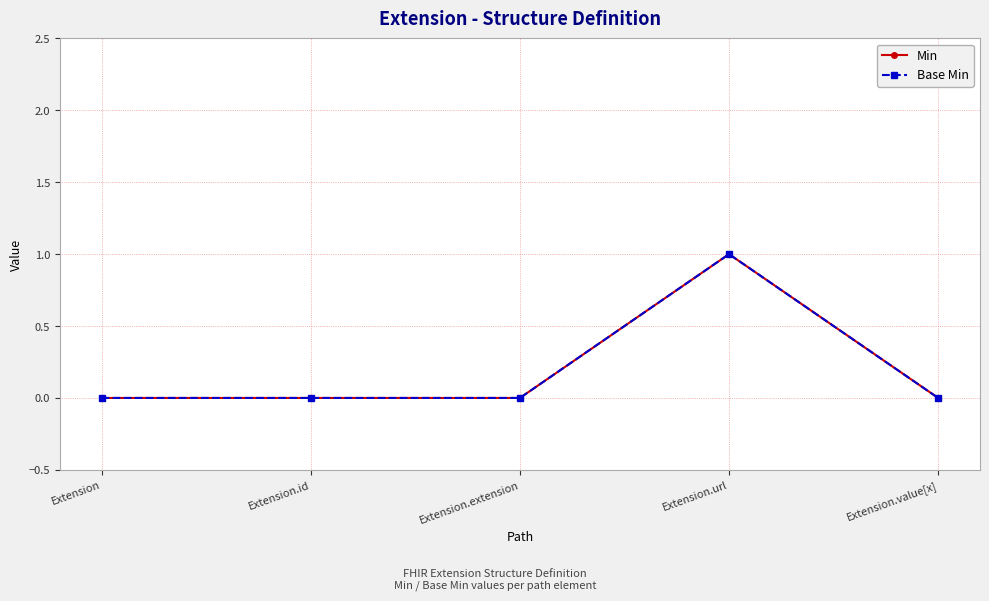

Which series has the largest total across all categories?

Min